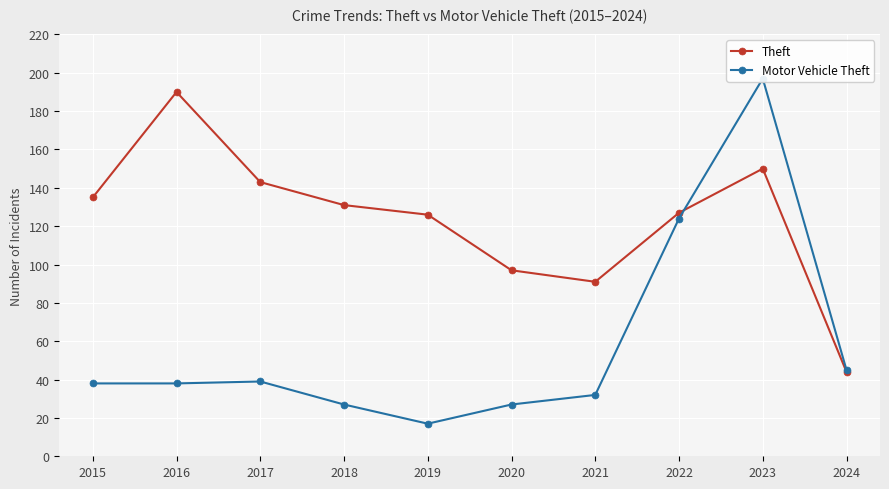

Read the Motor Vehicle Theft value at 2017, to the nearest 50.

50